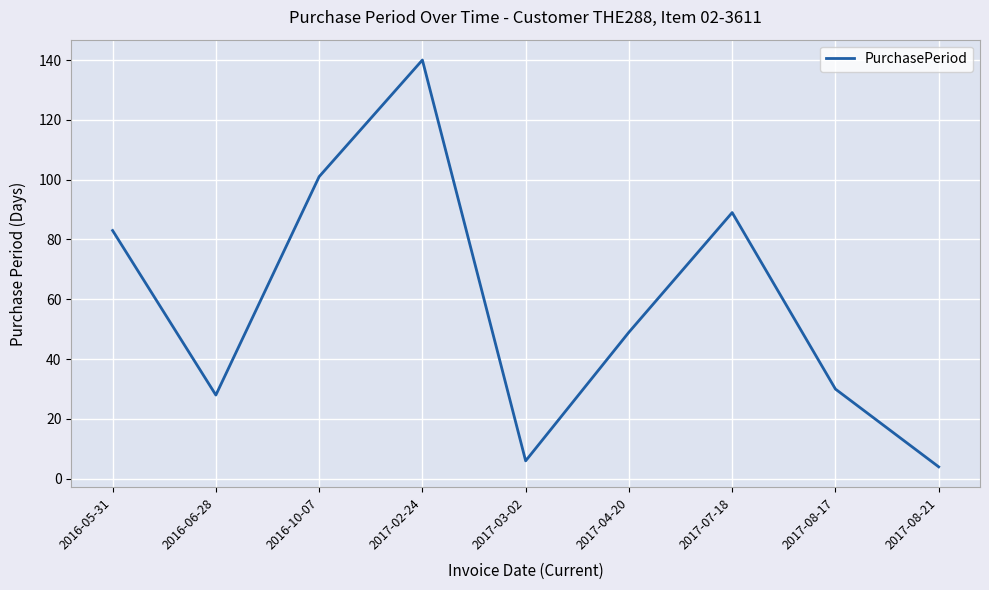

The value at 2017-03-02 is 6. True or false?

True